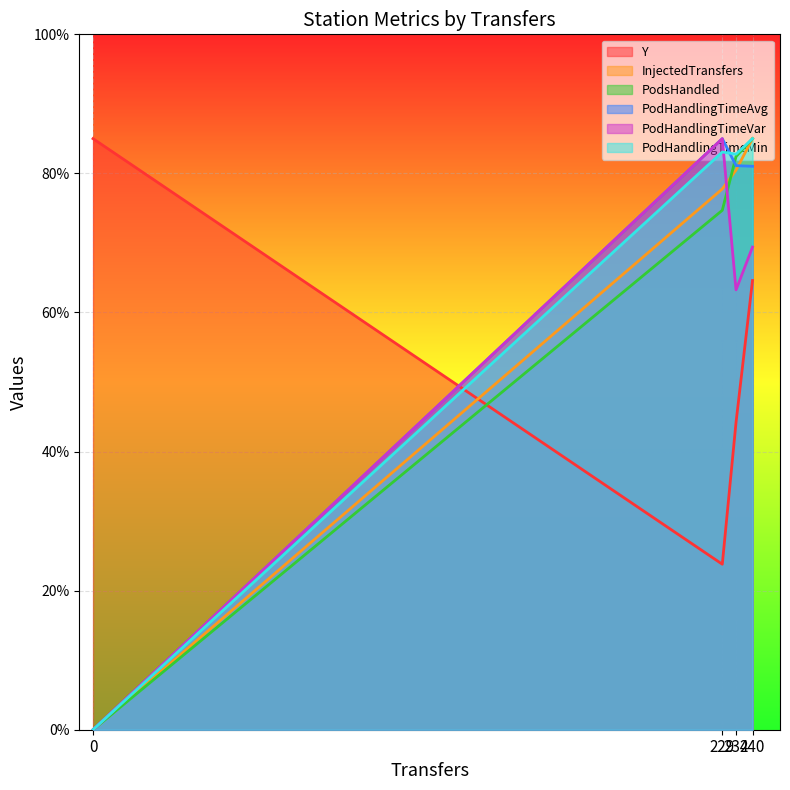

After their last crossing, which series has the higher values: Y or PodsHandled?

PodsHandled